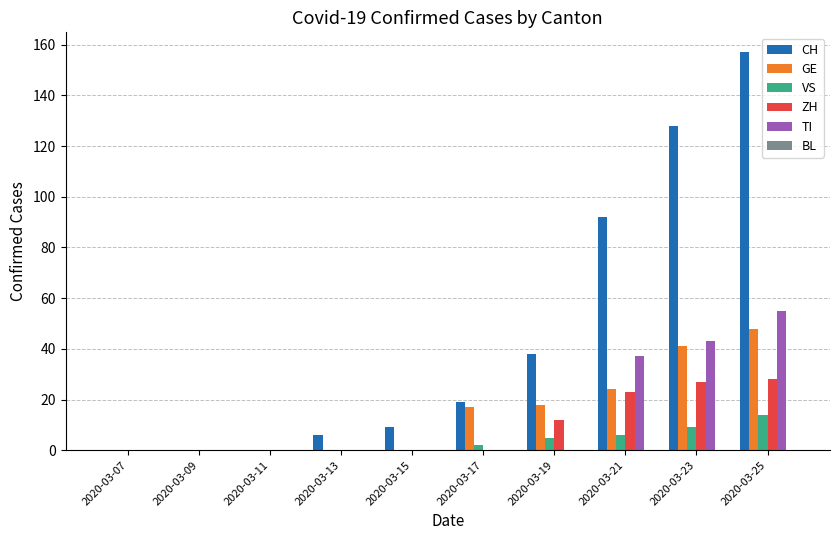

What is the total value across all series at 2020-03-19?

73